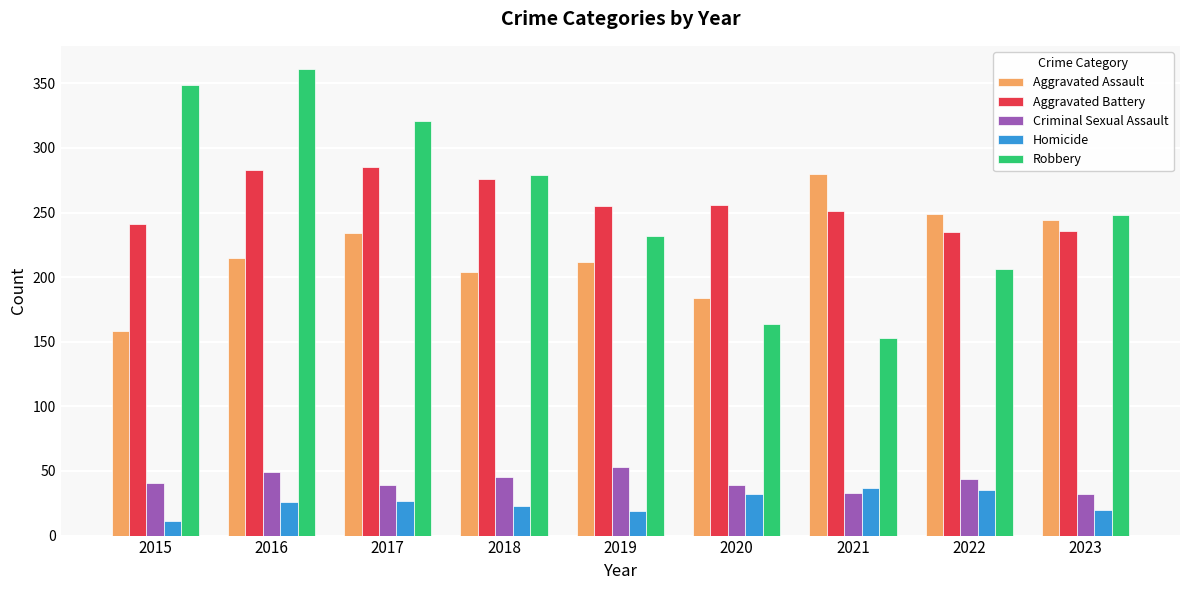

What is the value of the Robbery bar at the 3rd from the left?

321